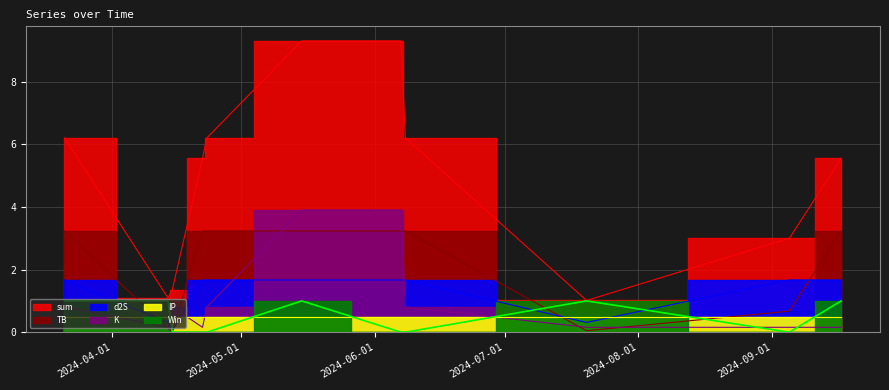

Which series has the largest total across all categories?

sum